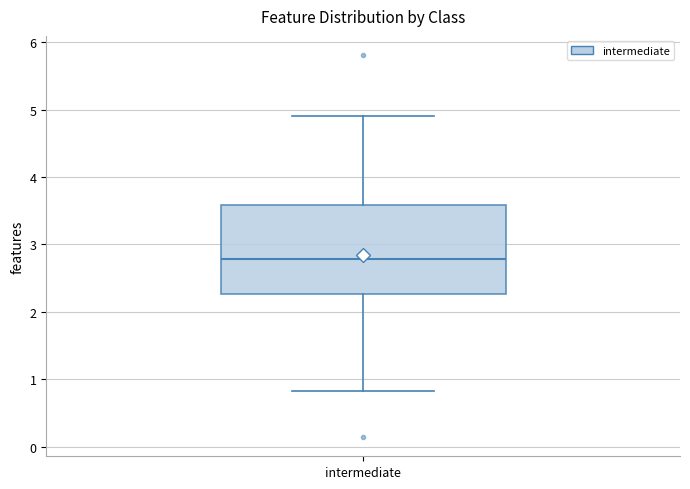

Transcribe this box plot: give where the median line is, the range the box spans, and where the two whiskers end, as read against the y-axis. The values are not printed on the chart, so give them approximately, as read against the axis.

median 2.8, box 2.3 to 3.6, whiskers 0.8 to 4.9